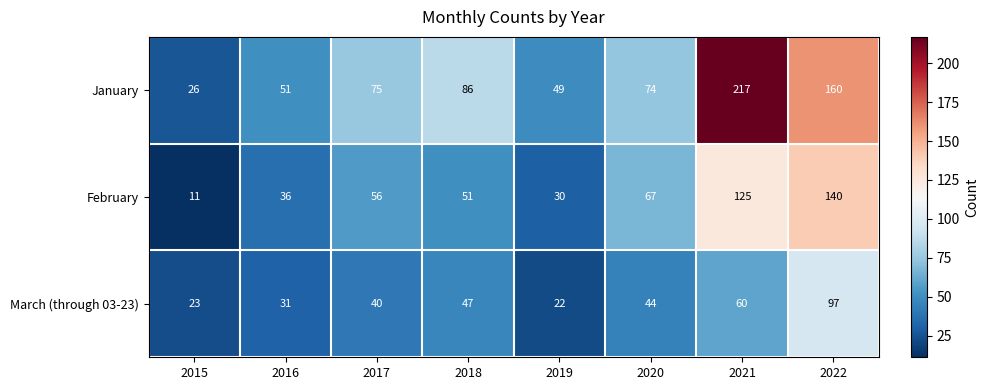

Which category has the highest value across all series?

2021